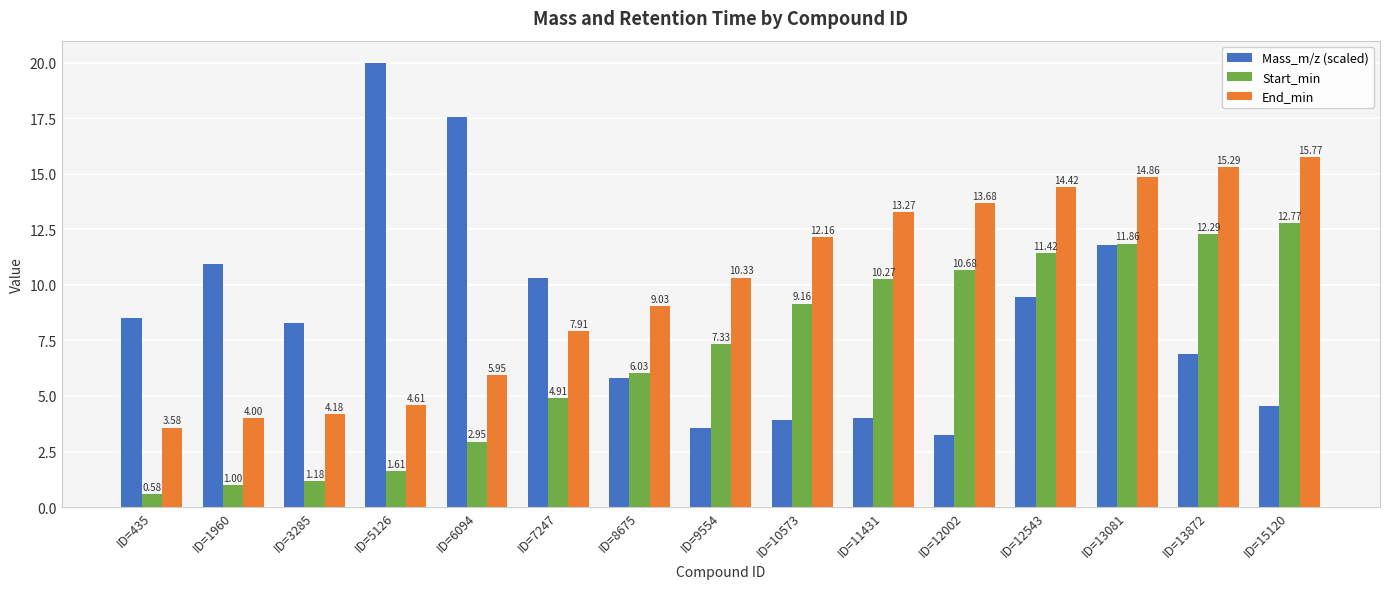

What are all the series names shown in the legend?

Mass_m/z (scaled), Start_min, End_min